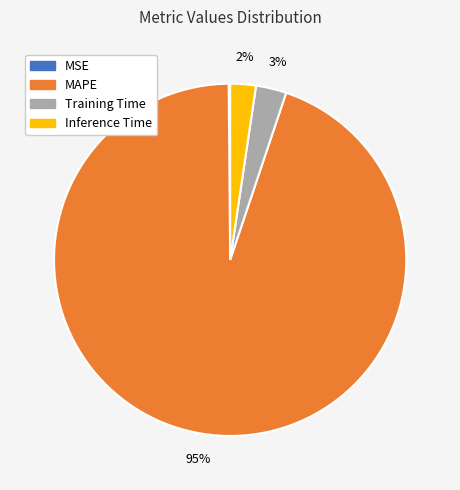

Which slice is the largest?

MAPE